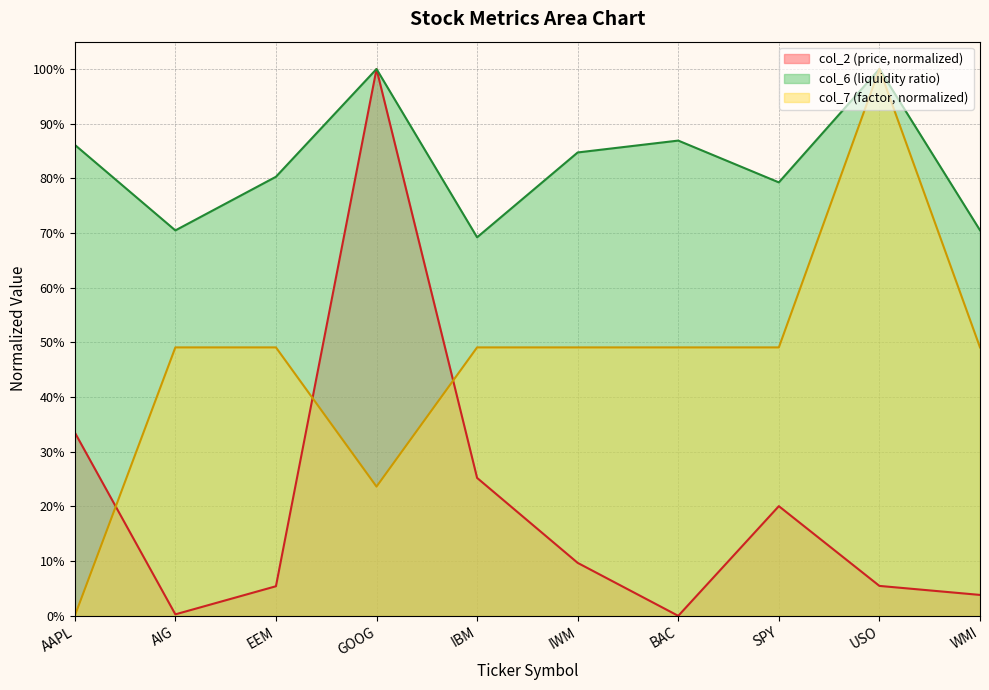

Reading left to right, transcribe all the data shown in this chart.

col_2: 0.3	0.0	0.1	1.0	0.3	0.1	0.0	0.2	0.1	0.0
col_6: 0.9	0.7	0.8	1.0	0.7	0.8	0.9	0.8	1.0	0.7